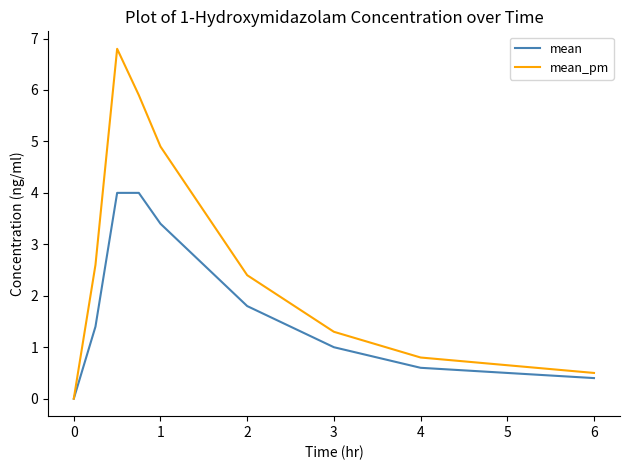

What is the difference between the maximum and minimum values in the mean_pm series?

6.8